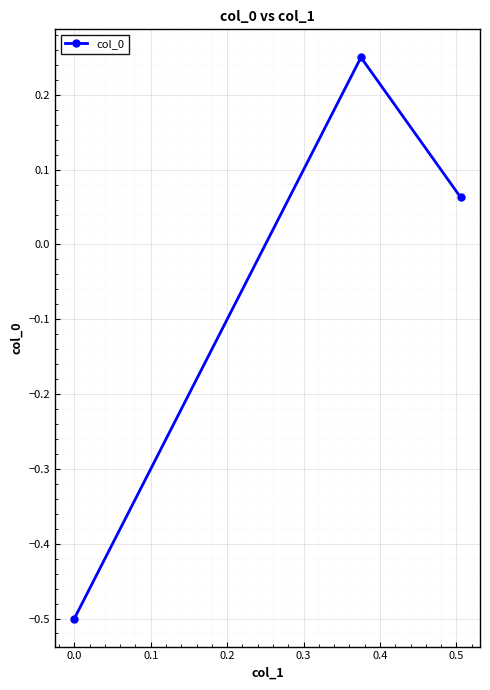

How many values are above zero?

2